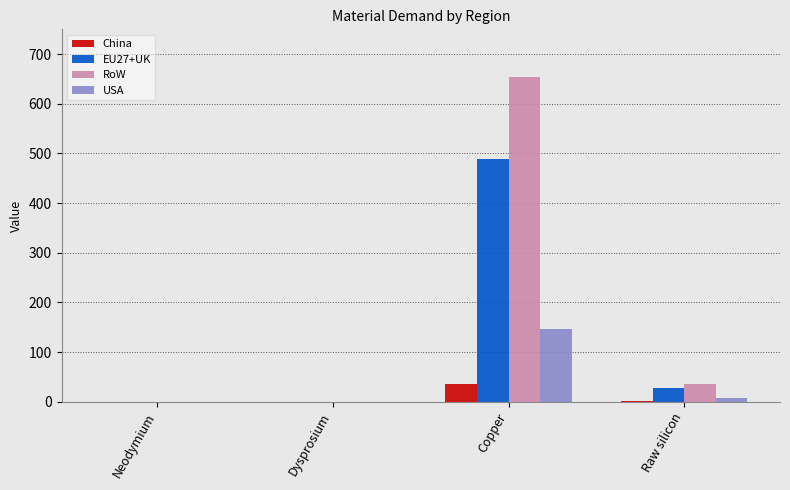

Does the chart contain stacked bars?

No